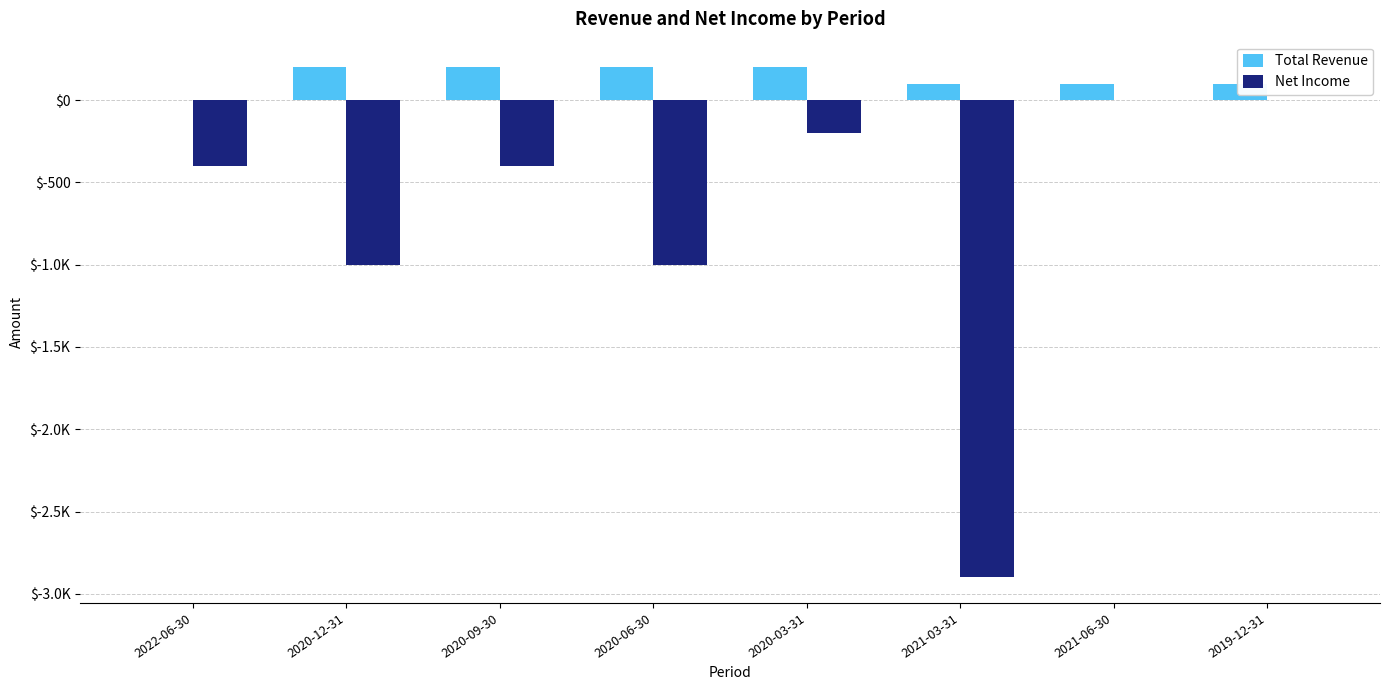

The Net Income series shows -1749 at 2021-06-30. True or false?

False